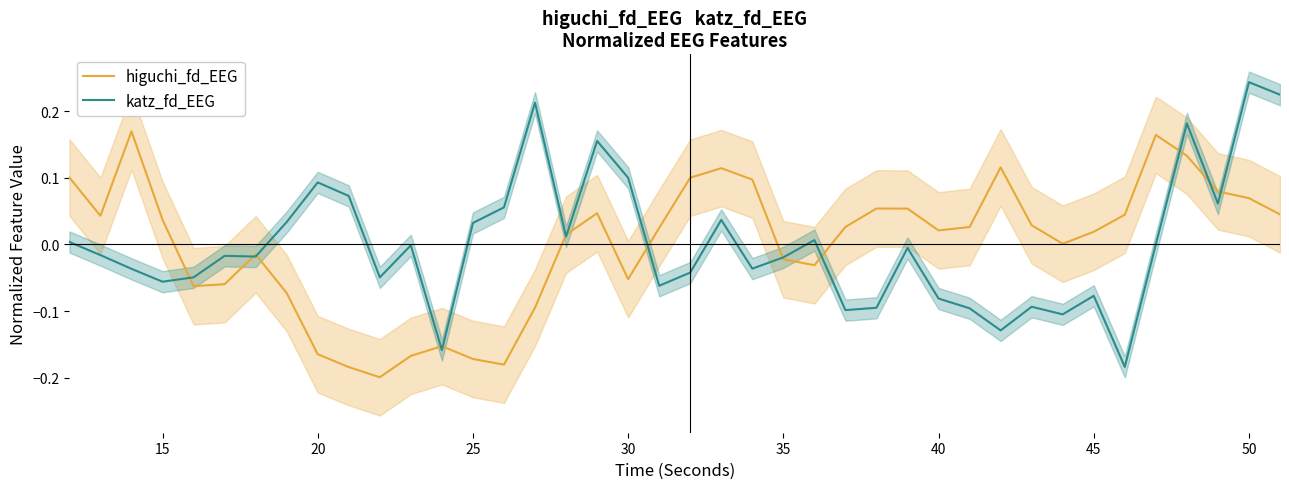

Reading right to left, list all the values displayed in this chart.

higuchi_fd_EEG: 0.0	0.1	0.1	0.1	0.2	0.0	0.0	0.0	0.0	0.1	0.0	0.0	0.1	0.1	0.0	-0.0	-0.0	0.1	0.1	0.1	0.0	-0.1	0.0	0.0	-0.1	-0.2	-0.2	-0.2	-0.2	-0.2	-0.2	-0.2	-0.1	-0.0	-0.1	-0.1	0.0	0.2	0.0	0.1
katz_fd_EEG: 0.2	0.2	0.1	0.2	0.0	-0.2	-0.1	-0.1	-0.1	-0.1	-0.1	-0.1	-0.0	-0.1	-0.1	0.0	-0.0	-0.0	0.0	-0.0	-0.1	0.1	0.2	0.0	0.2	0.1	0.0	-0.2	-0.0	-0.0	0.1	0.1	0.0	-0.0	-0.0	-0.0	-0.1	-0.0	-0.0	0.0